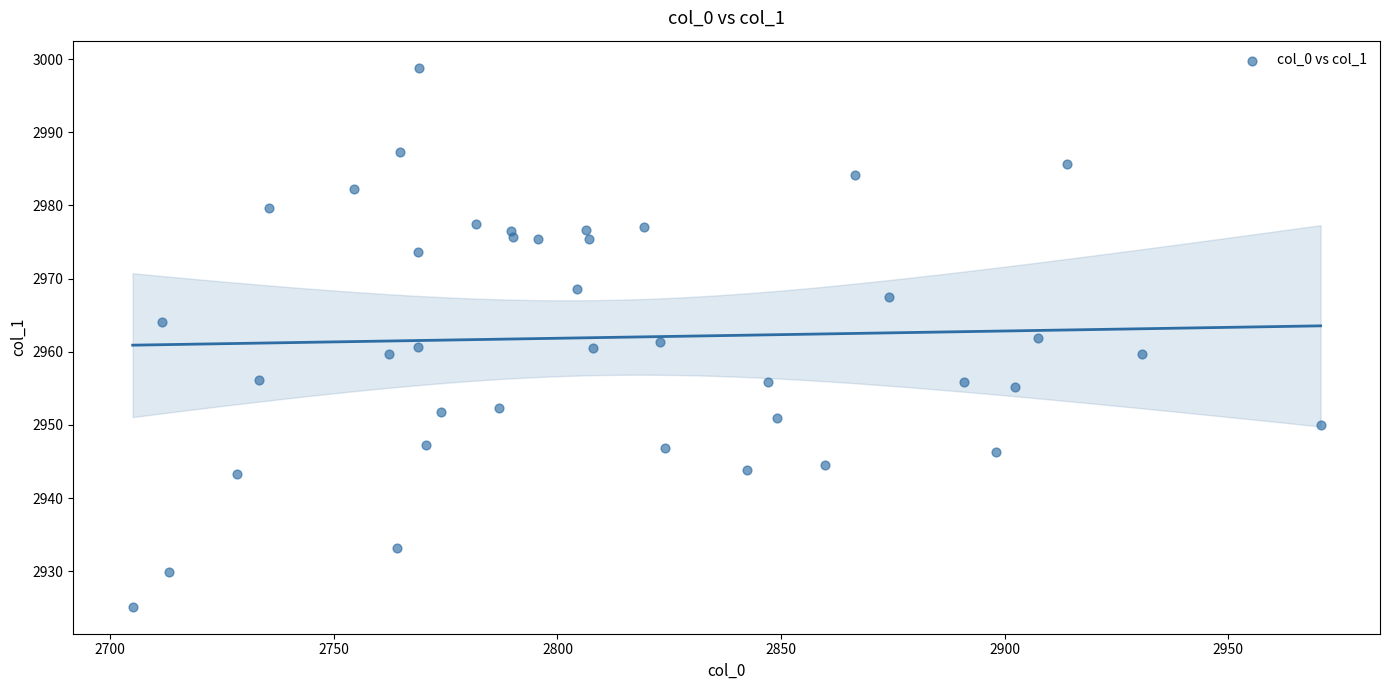

What is the range of Y values (max minus min)?

73.7